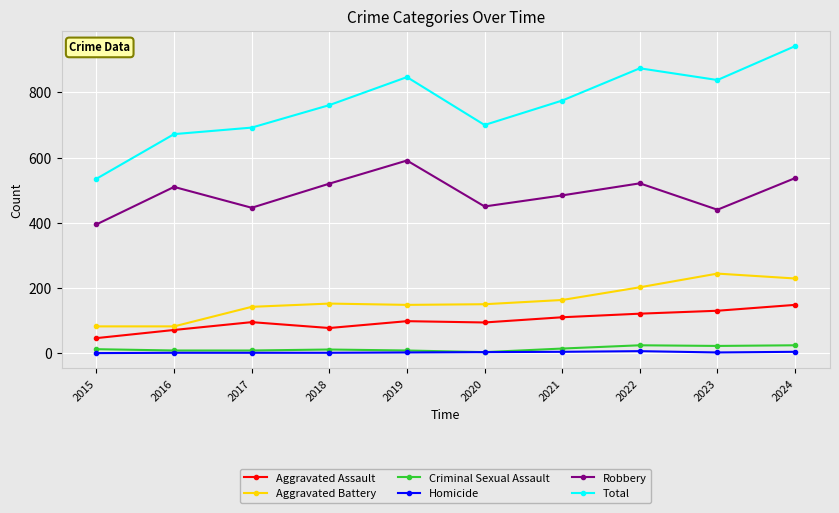

What is the value of the Robbery point at the 6th from the left?

450